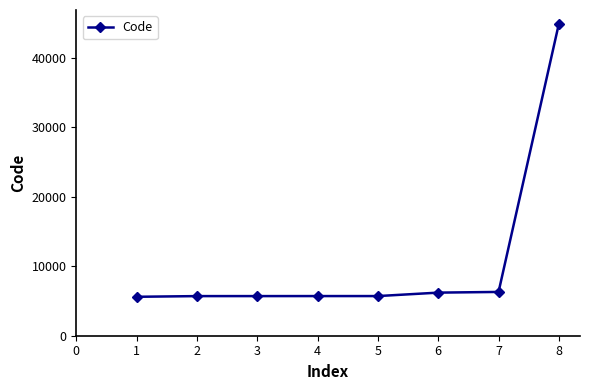

Which label corresponds to the largest value in the chart?

8